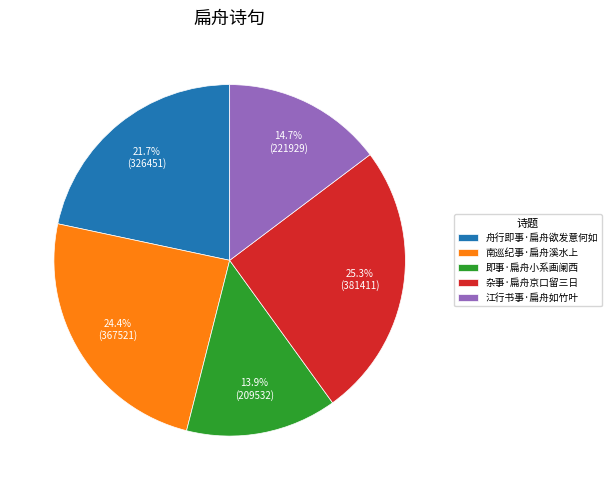

What is the total percentage of 江行书事·扁舟如竹叶 and 杂事·扁舟京口留三日?

40.0%